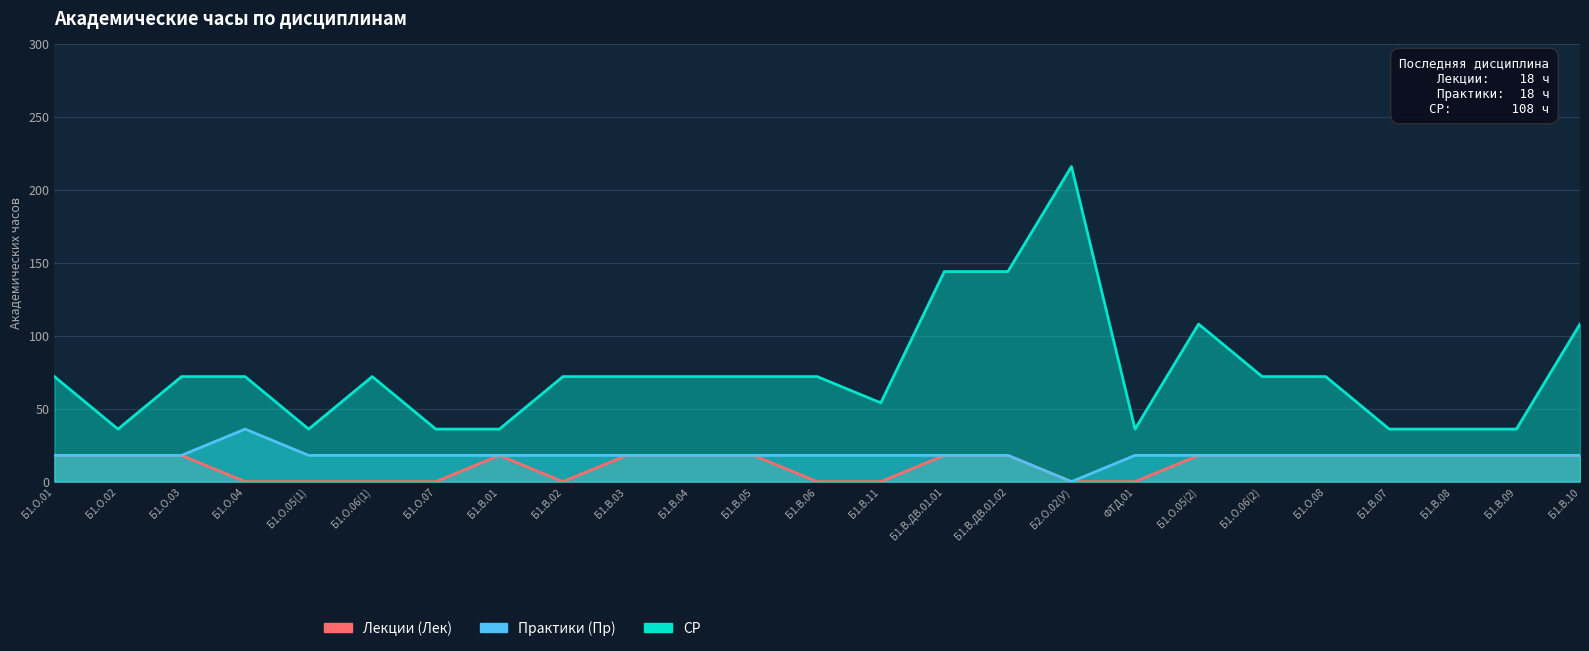

Between Б1.В.04 and Б1.В.09, which is larger?

Б1.В.04